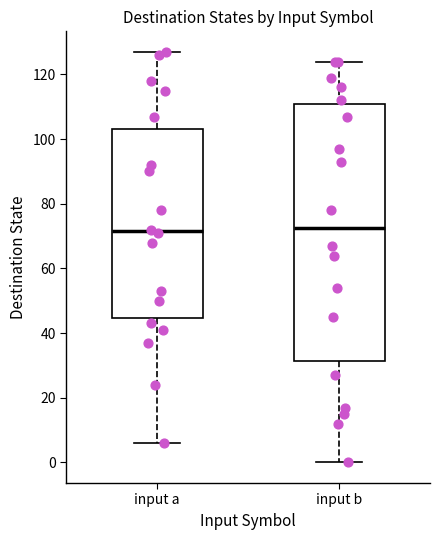

Reading left to right, transcribe this box plot: for each box, give where its median line is, the range the box spans, and where its two whiskers end, as read against the y-axis. The values are not printed on the chart, so give them approximately, as read against the axis.

input a: median 72, box 44 to 104, whiskers 6 to 128
input b: median 72, box 32 to 110, whiskers 0 to 124